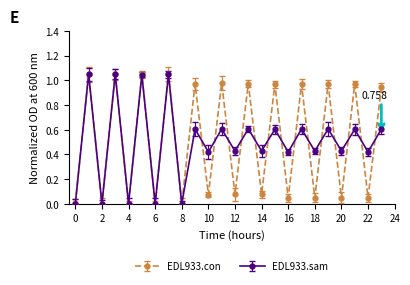

True or false: EDL933.sam has more than 1 interior local peaks.

True